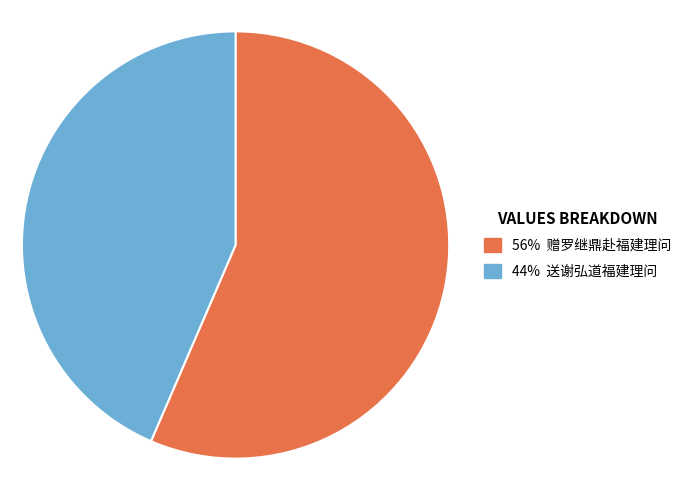

Does any single category account for the majority?

Yes